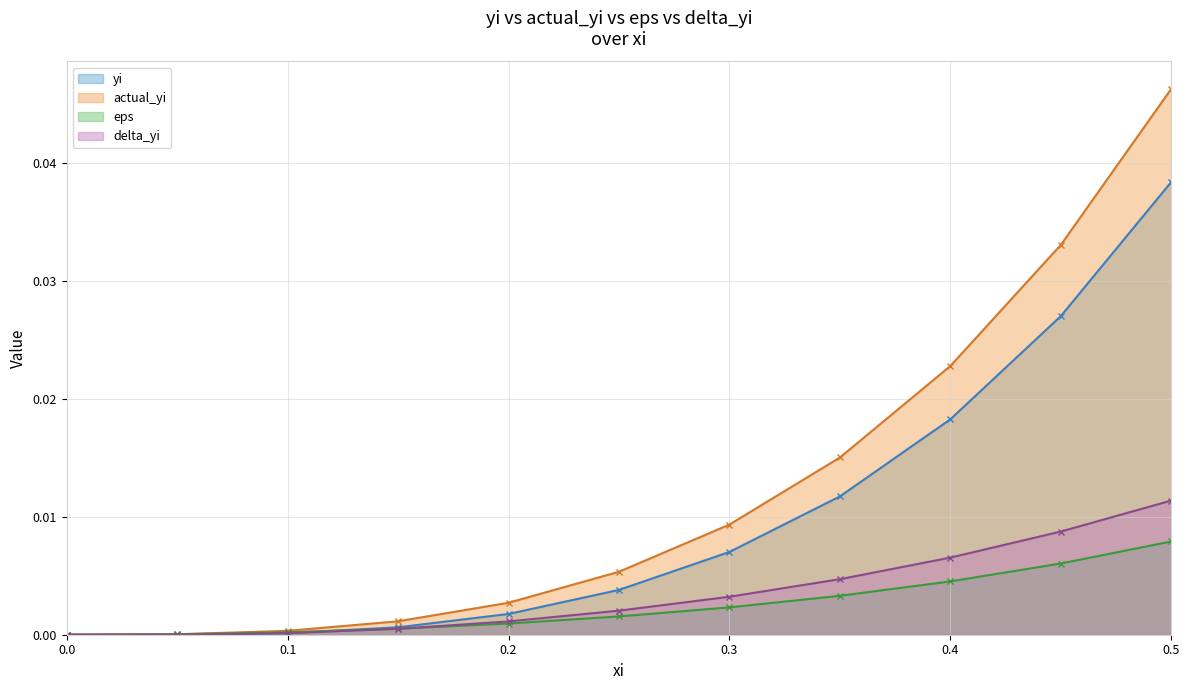

True or false: delta_yi has a value of 0.0 at 0.3.

True